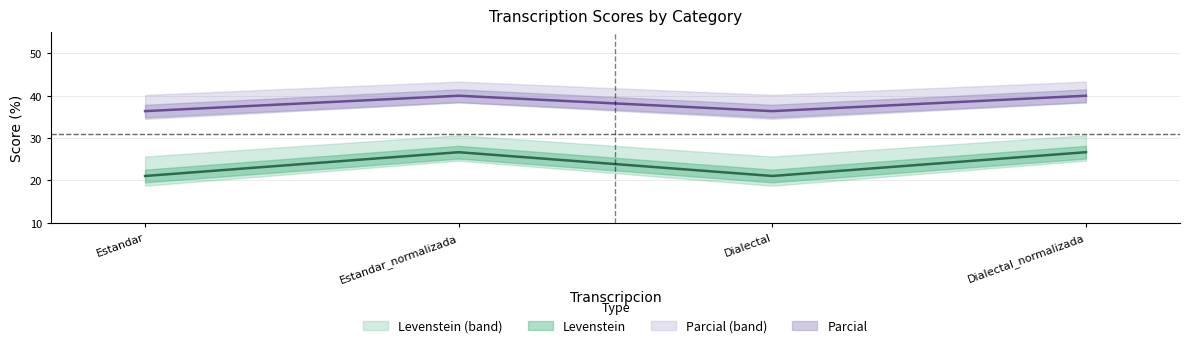

Which series has the widest spread of values?

Levenstein